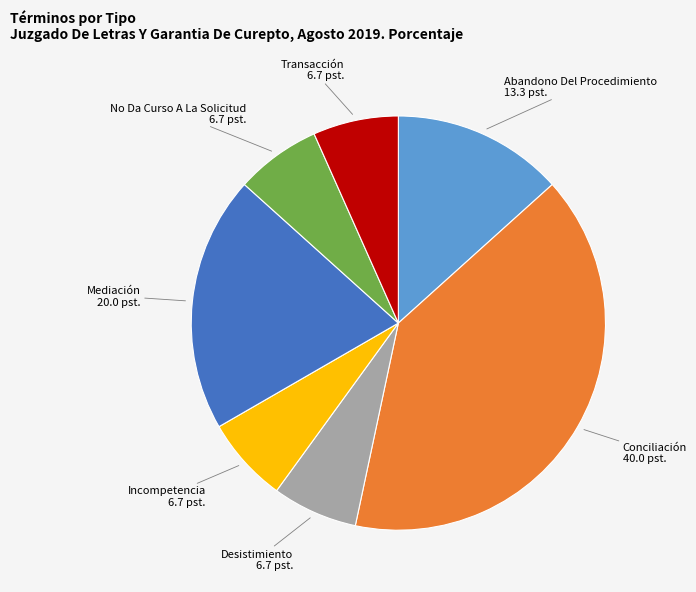

Do Desistimiento and Mediación together represent more than half of the pie?

No